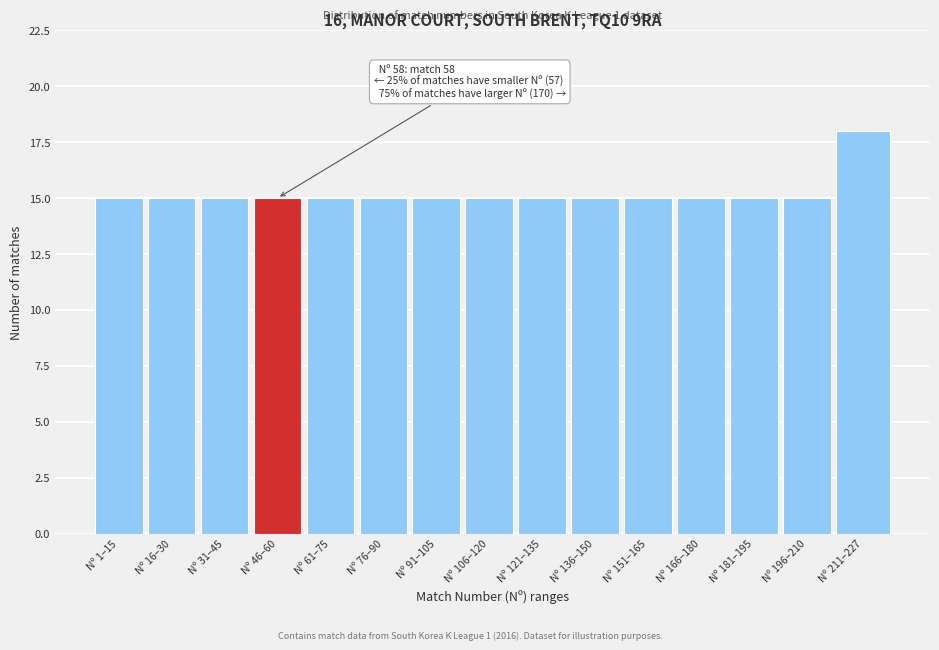

Reading right to left, extract all data points from this chart.

Nº 211–227=18	Nº 196–210=15	Nº 181–195=15	Nº 166–180=15	Nº 151–165=15	Nº 136–150=15	Nº 121–135=15	Nº 106–120=15	Nº 91–105=15	Nº 76–90=15	Nº 61–75=15	Nº 46–60=15	Nº 31–45=15	Nº 16–30=15	Nº 1–15=15